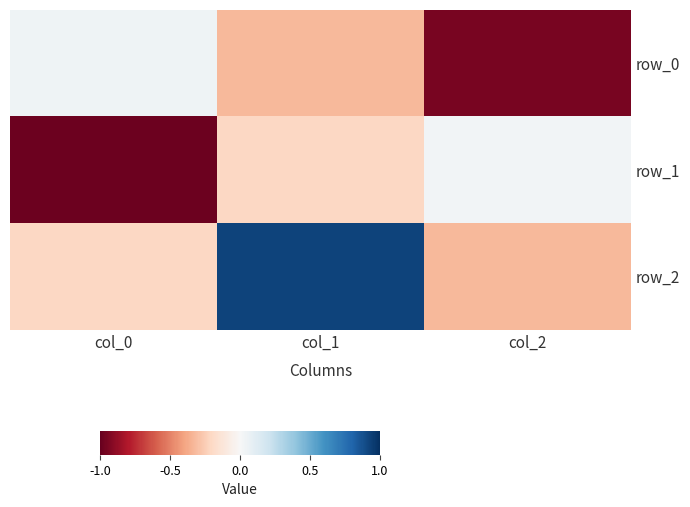

Reading left to right, what are all the values shown in this chart?

row_0: 0.0	-0.3	-0.9
row_1: -1.0	-0.2	0.0
row_2: -0.2	0.9	-0.3